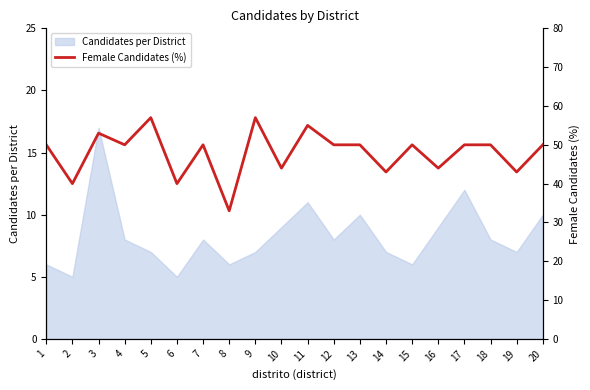

Is it true that Candidates per District equals 30 at 3?

False